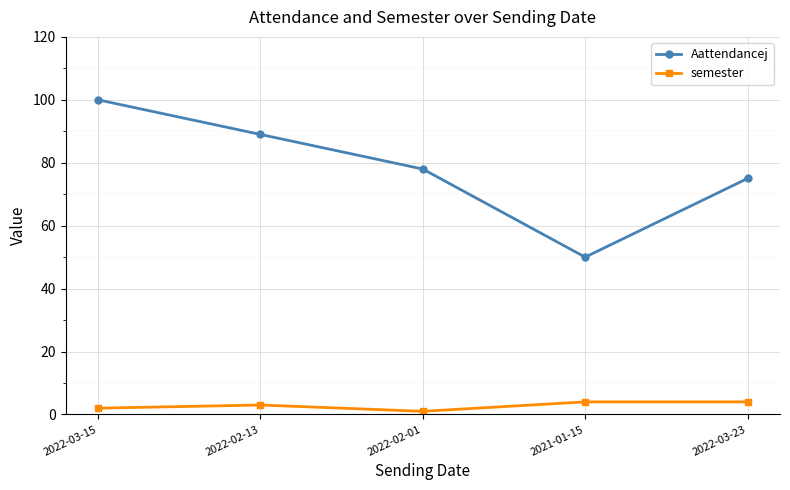

What is the spread (max minus min) of values at 2022-02-01?

77